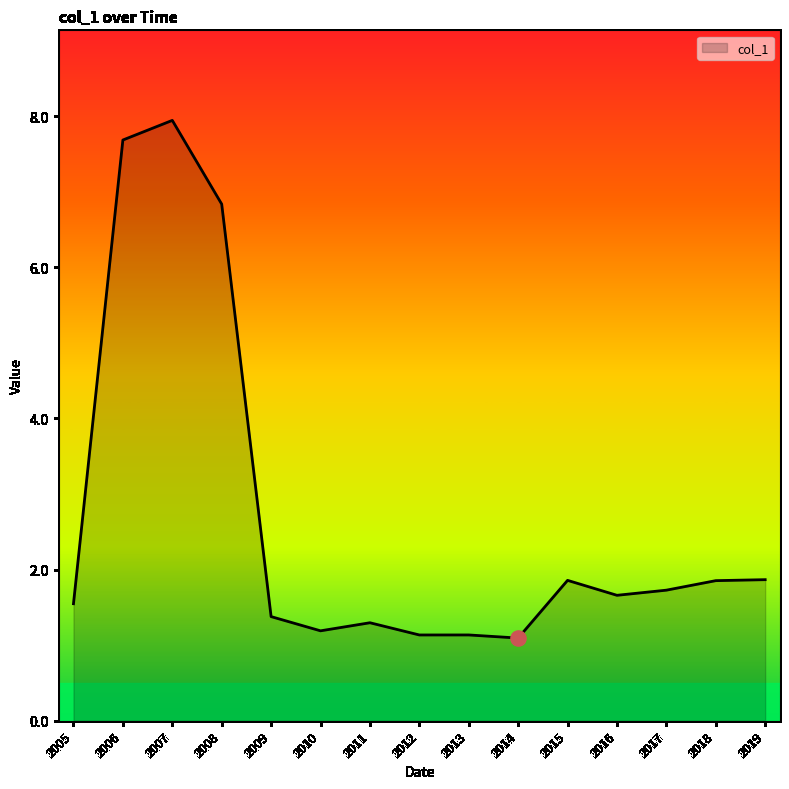

Which has a higher value, 2014 or 2019?

2019